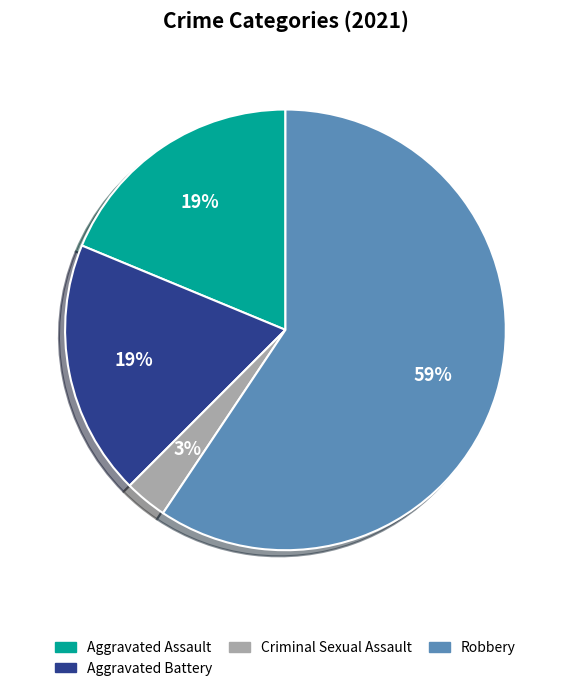

To the nearest percent, what is the difference between the largest and smallest slice percentages?

56%